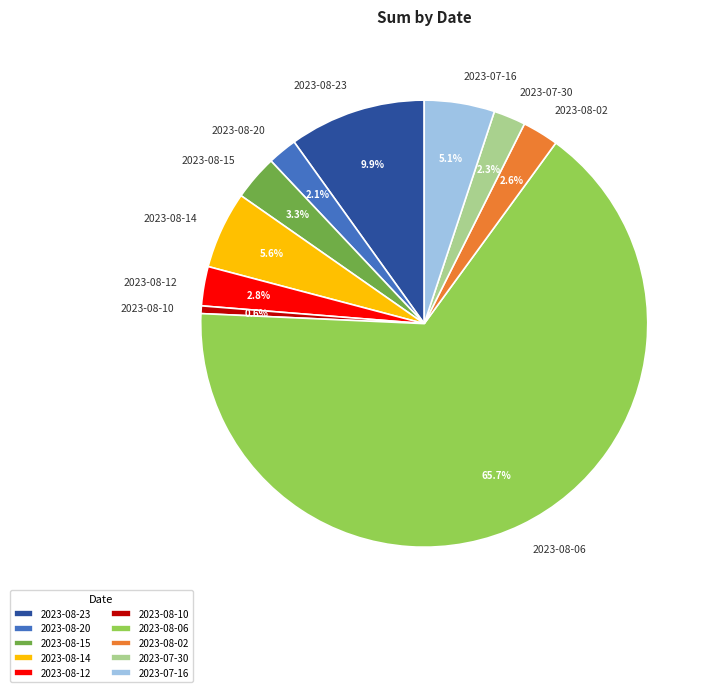

To the nearest percent, what is the combined percentage of 2023-08-10 and 2023-08-12?

3%